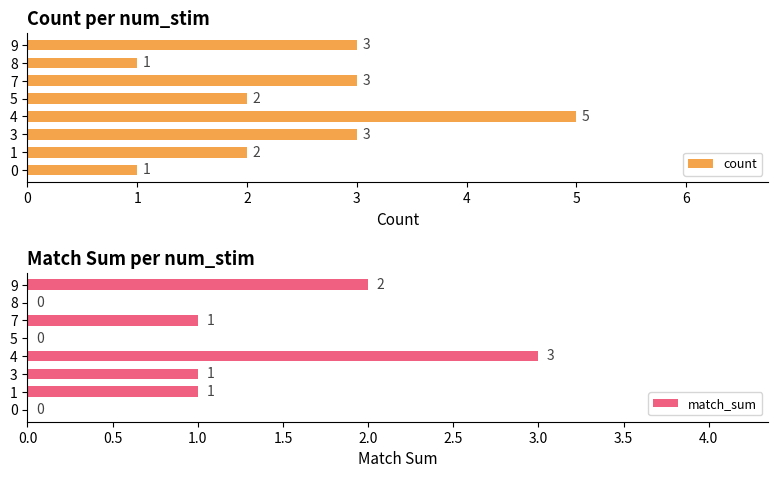

The count series shows 1 at 9. True or false?

False